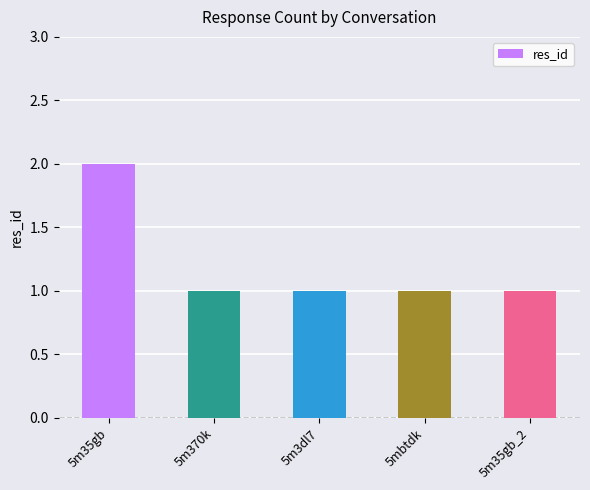

Reading left to right, what are all the values shown in this chart?

2	1	1	1	1